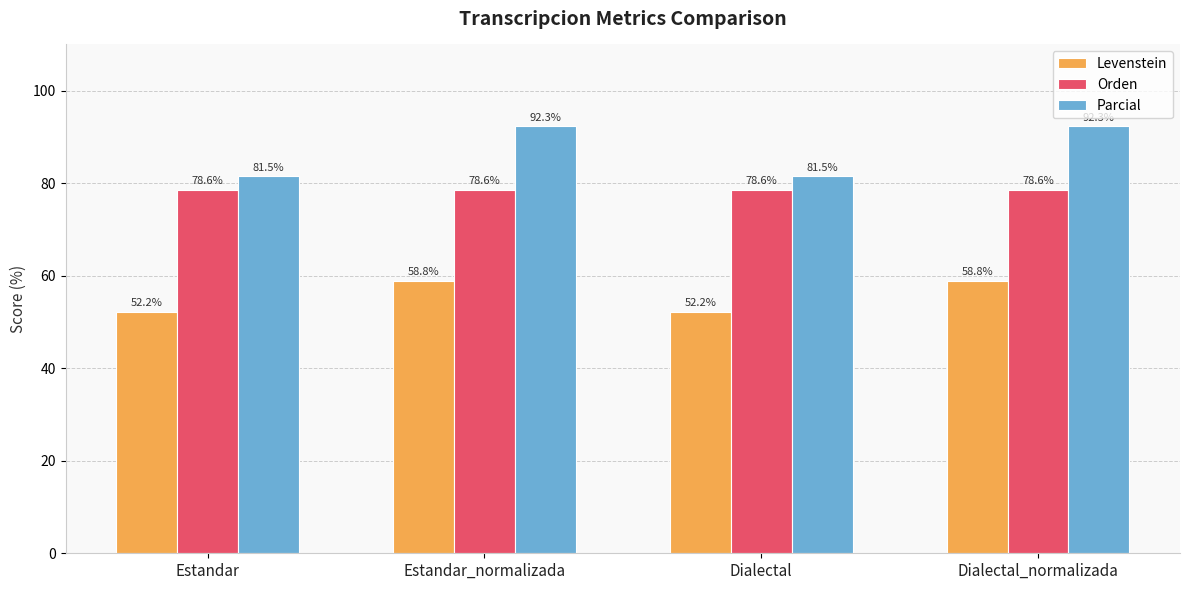

Which series has the largest total across all categories?

Parcial